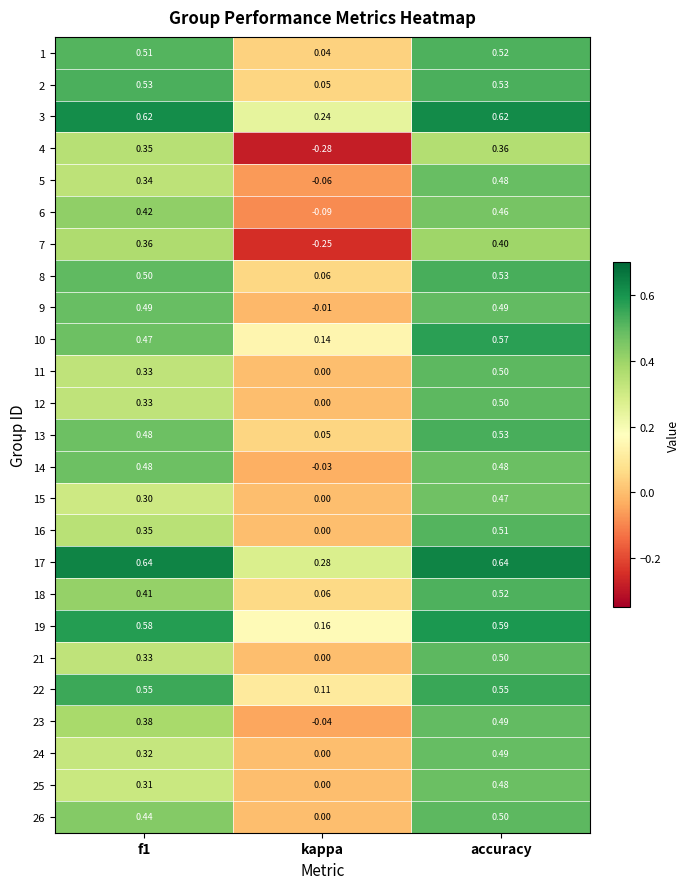

What is the total value across all series at f1?

10.8